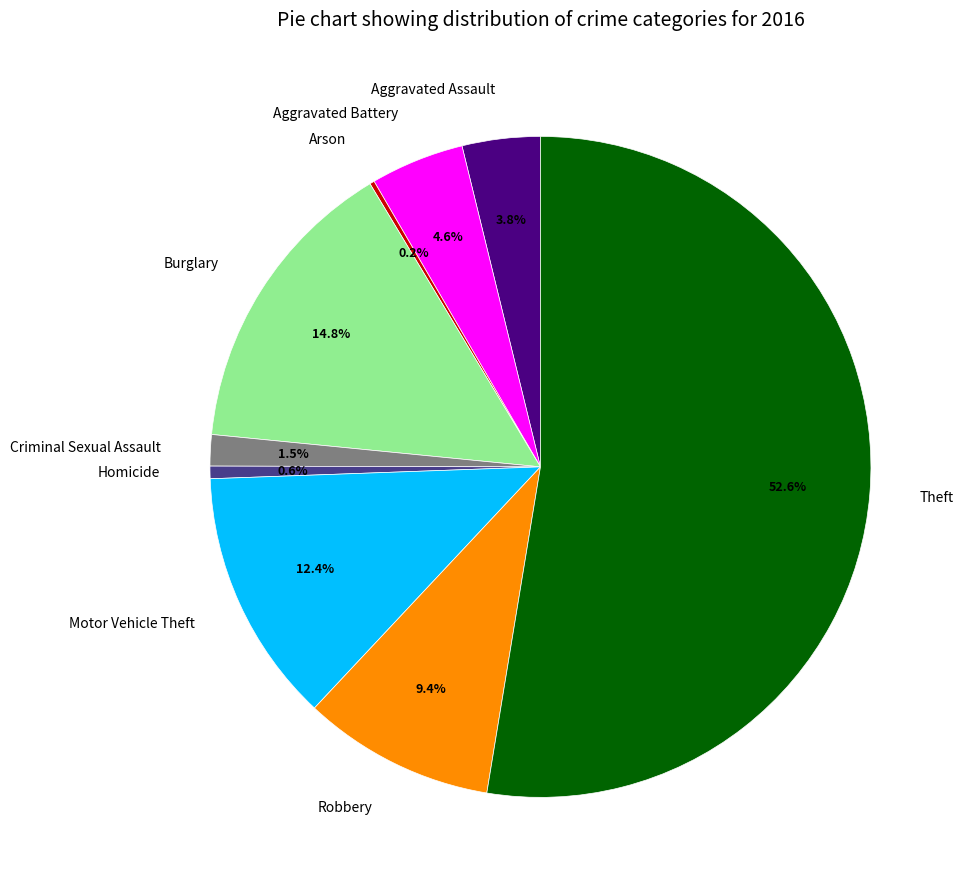

What is the largest slice in the pie chart?

Theft